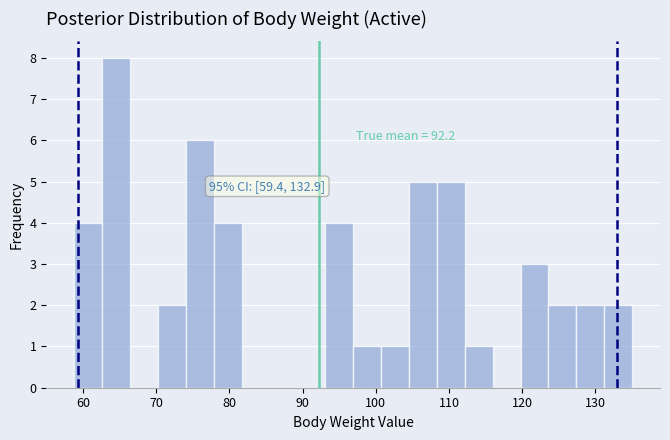

Around what value on the x-axis is the tallest bar? Give the approximate position of its centre, as read against the axis.

65